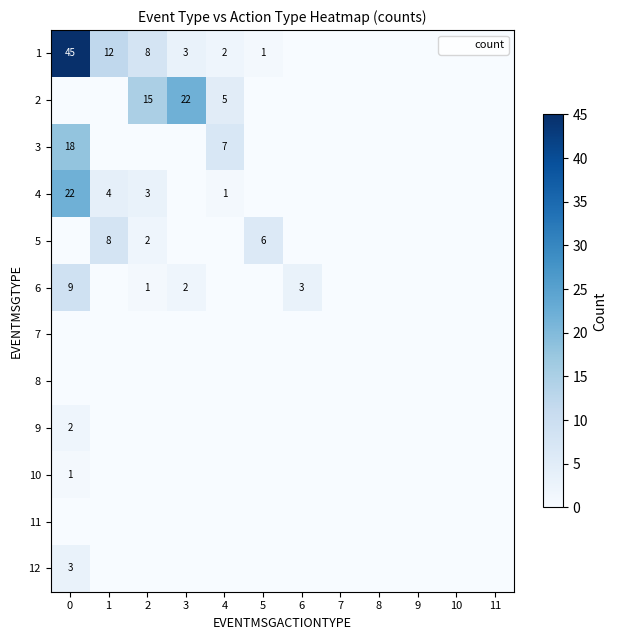

At which label is 1 closest to 22?

1